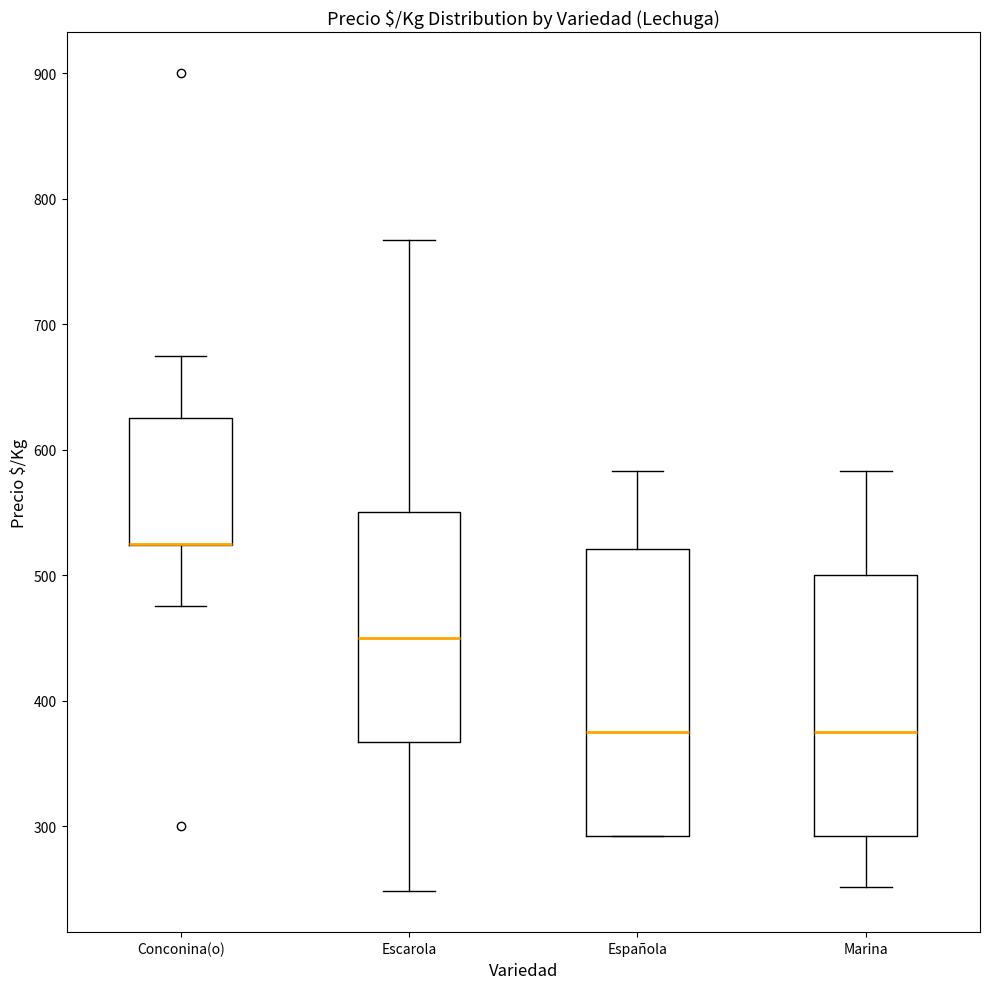

Reading left to right, transcribe this box plot: for each box, give where its median line is, the range the box spans, and where its two whiskers end, as read against the y-axis. The values are not printed on the chart, so give them approximately, as read against the axis.

Conconina(o): median 530 (drawn on the box's lower edge), box 520 to 630, whiskers 480 to 680
Escarola: median 450, box 370 to 550, whiskers 250 to 770
Española: median 380, box 290 to 520, whiskers 290 to 580
Marina: median 380, box 290 to 500, whiskers 250 to 580